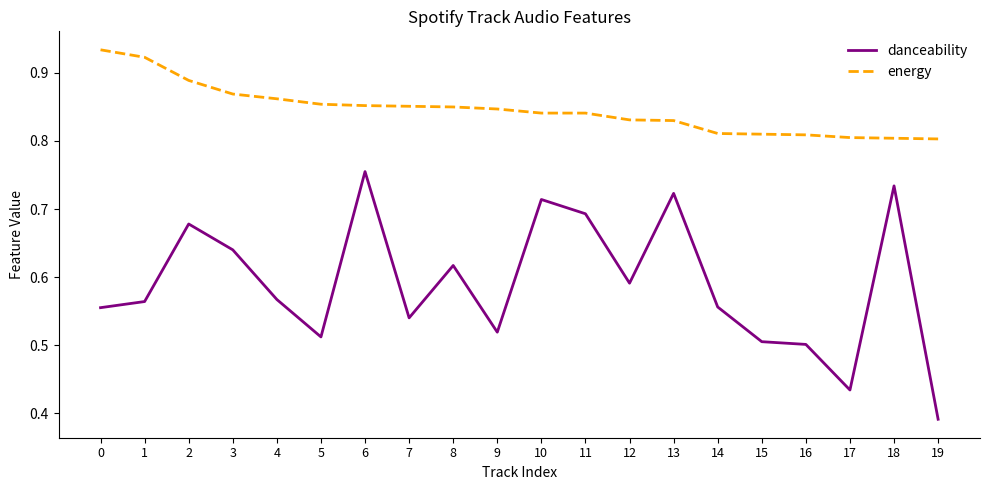

True or false: danceability and energy intersect in this chart.

False